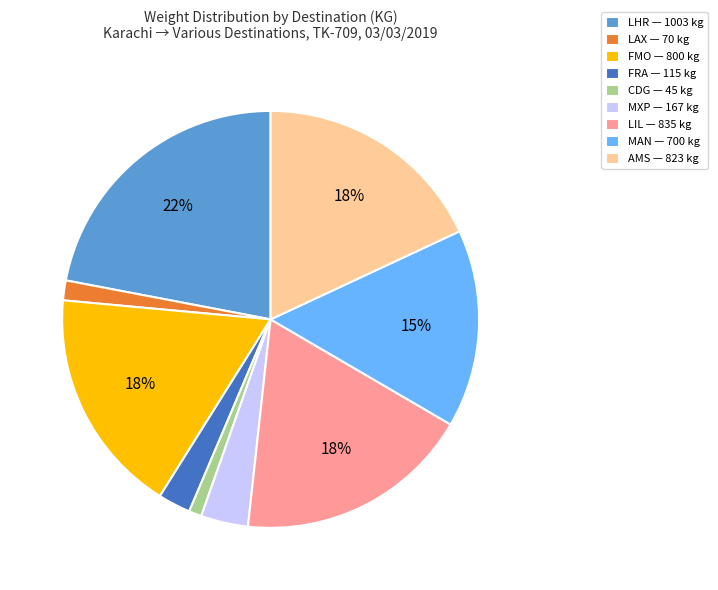

Is the sum of CDG — 45 kg and FMO — 800 kg greater than half?

No